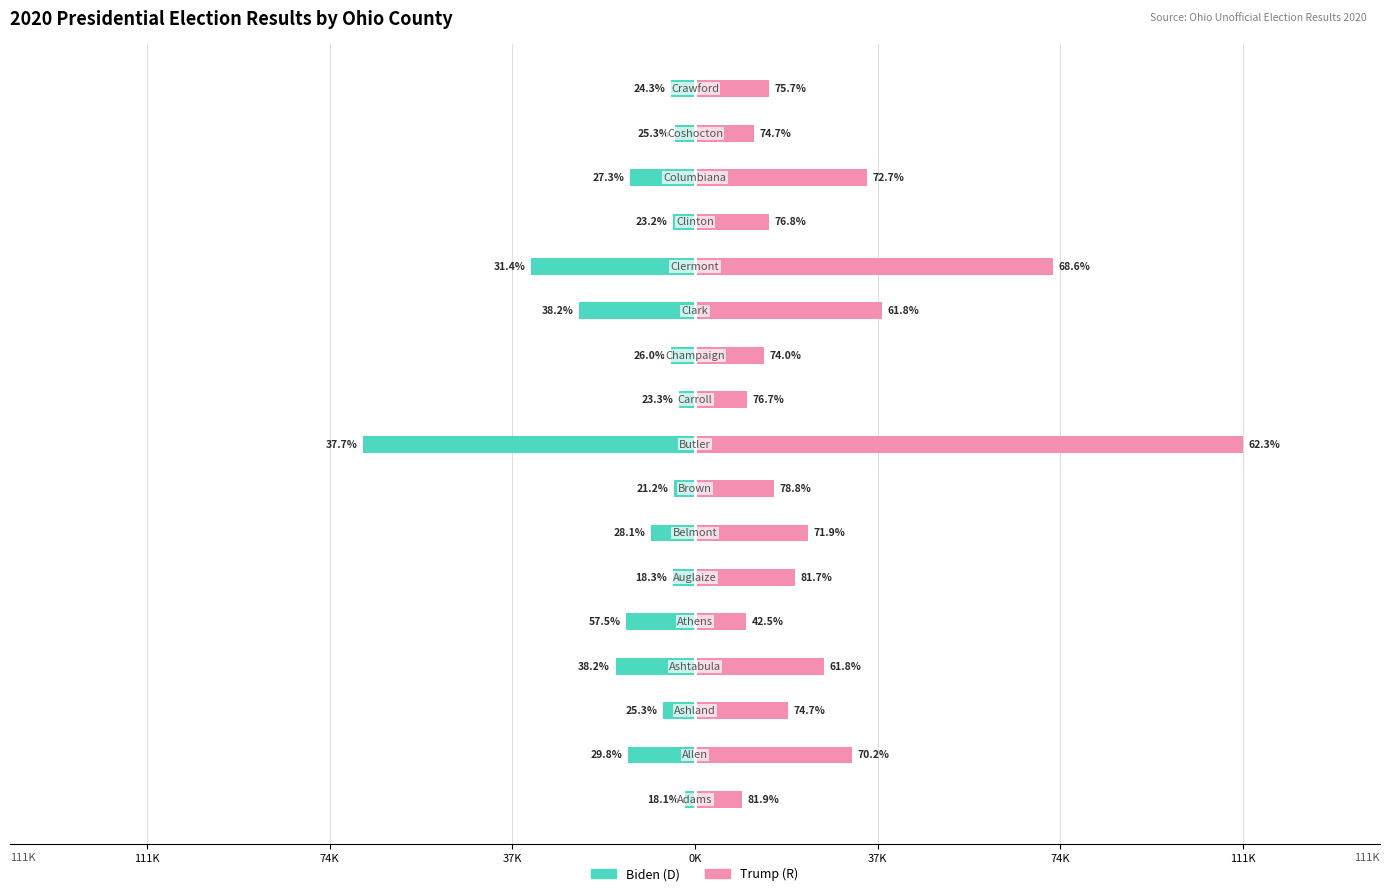

What is the lowest value of the Biden (D) series?

-67729